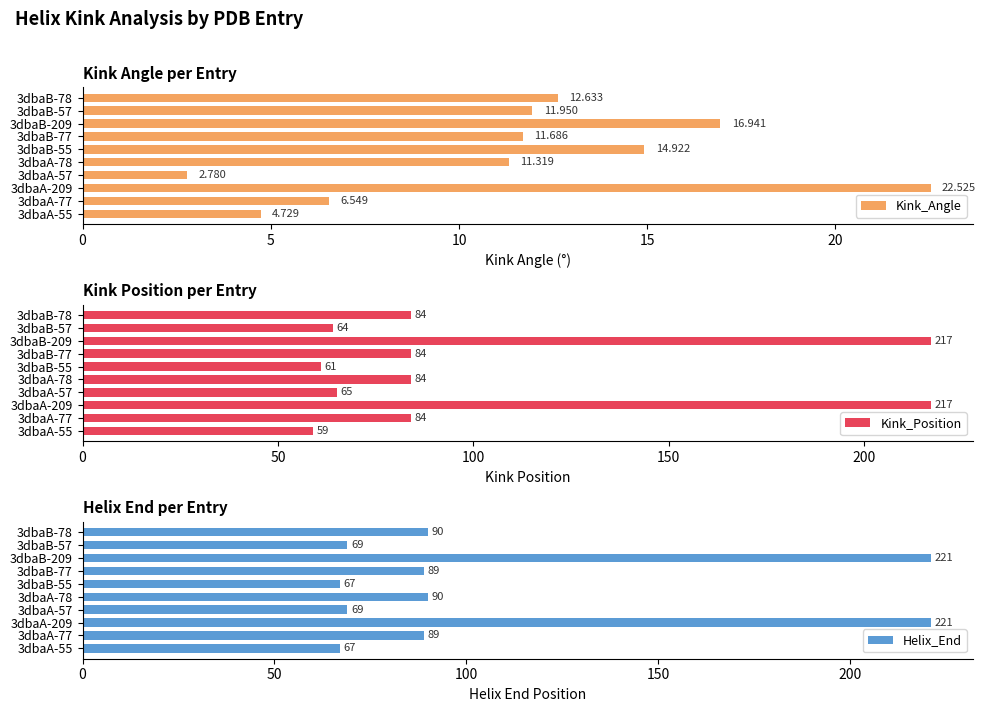

How many data points in Kink_Position are above 84?

2